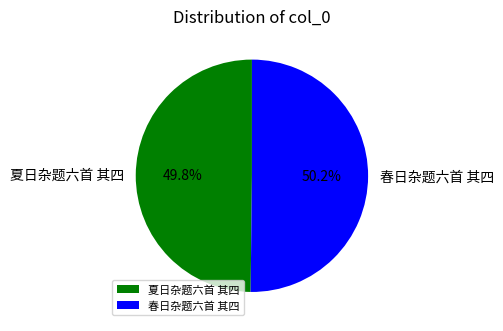

Does any single category account for the majority?

Yes